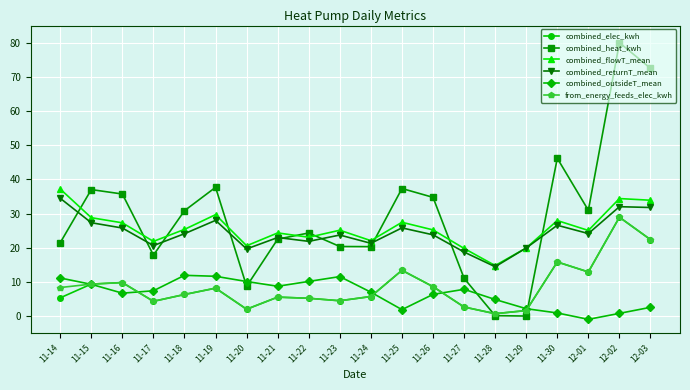

What position from the right is 12-03?

1